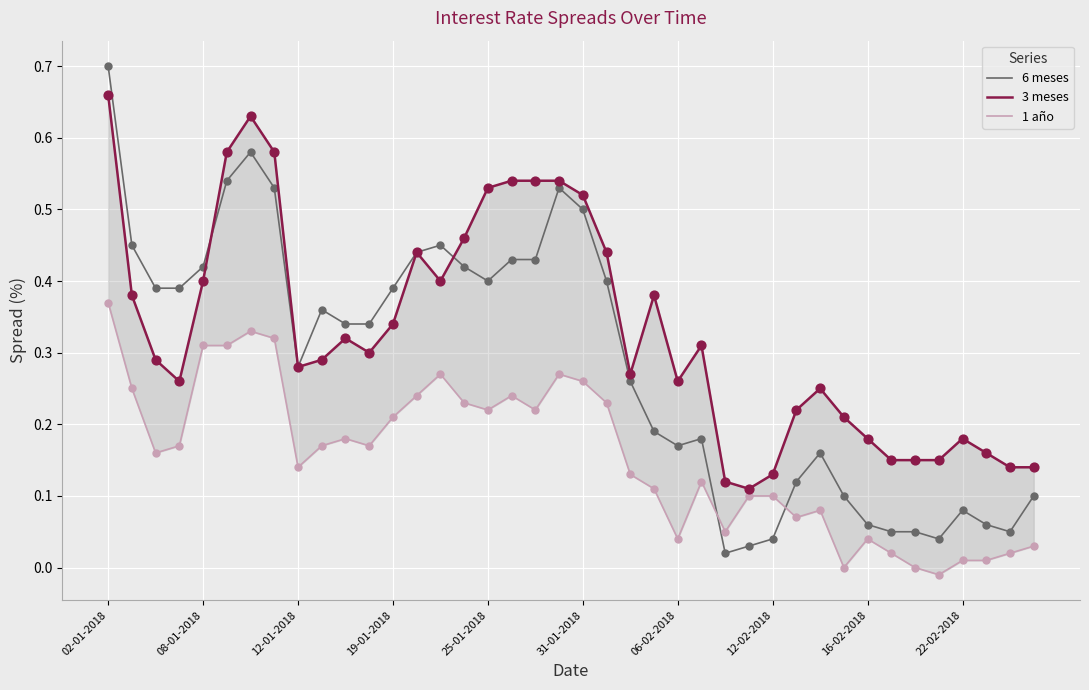

At which category is the sum across all series the highest?

02-01-2018